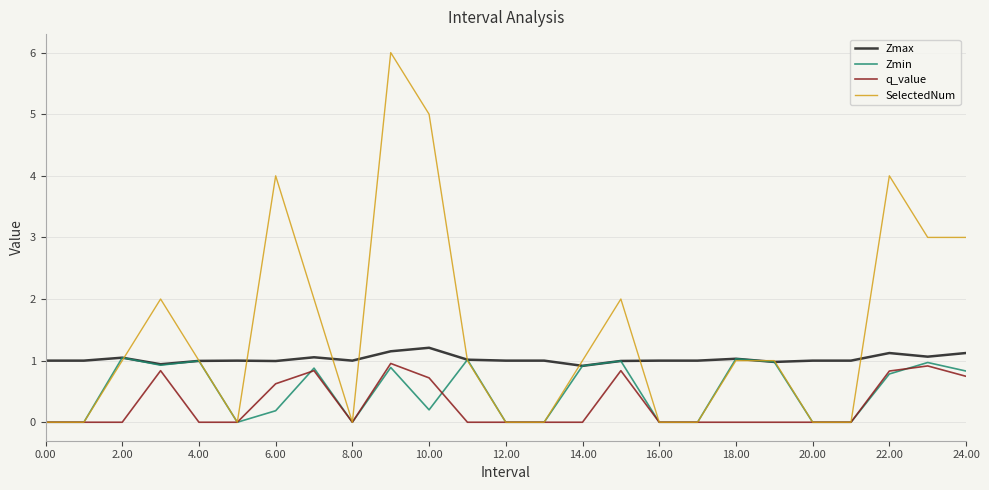

Which series has the largest total across all categories?

SelectedNum